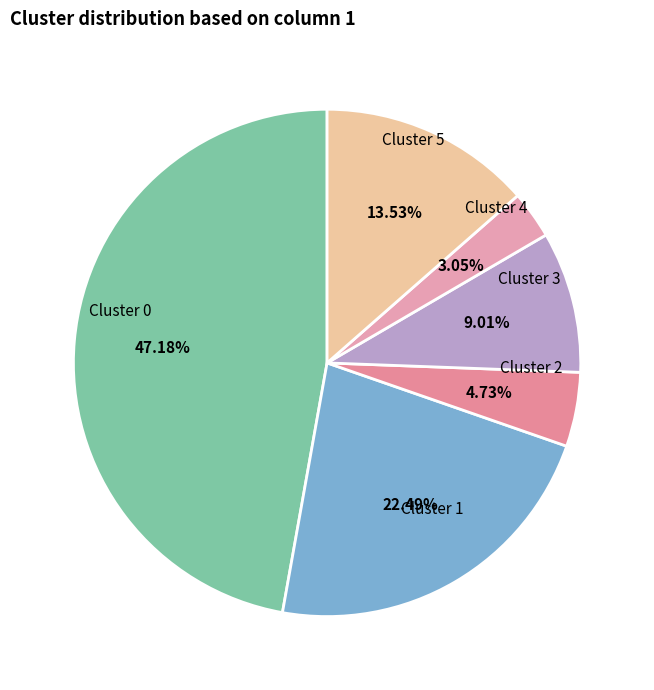

Does Cluster 1 represent more than half of the total?

No